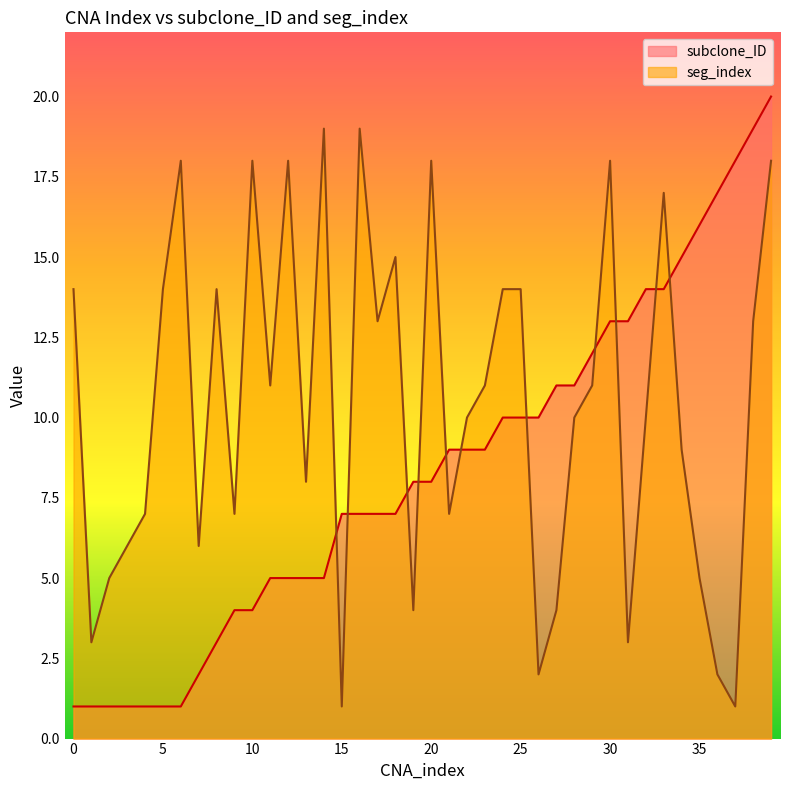

At how many categories does at least one series exceed 9?

30